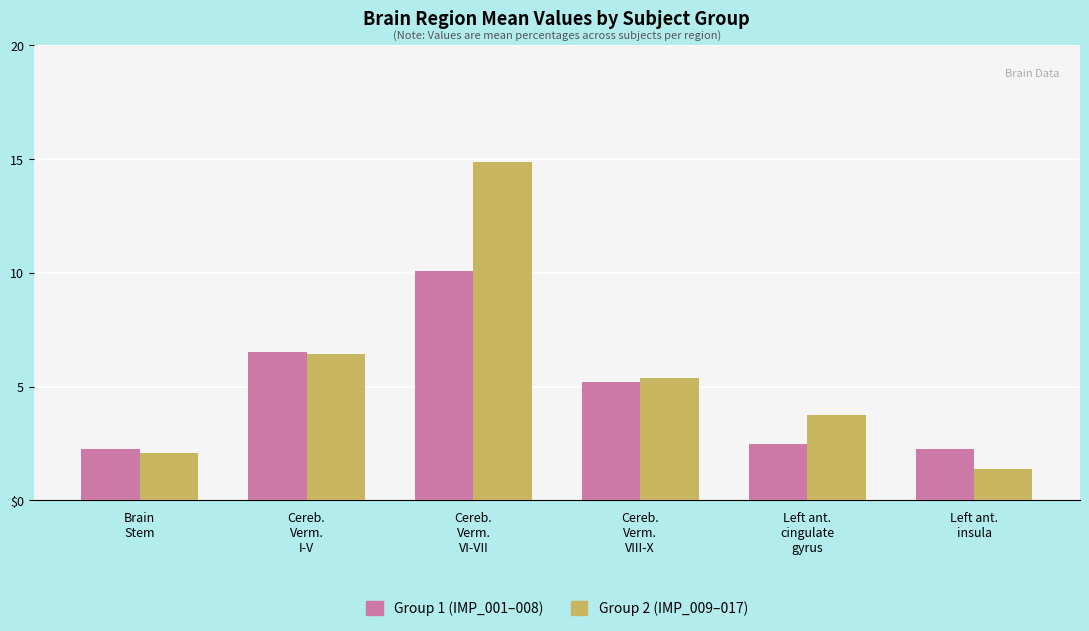

At which label does Group 1 (IMP_001–008) first exceed 5?

Cereb.
Verm.
I-V